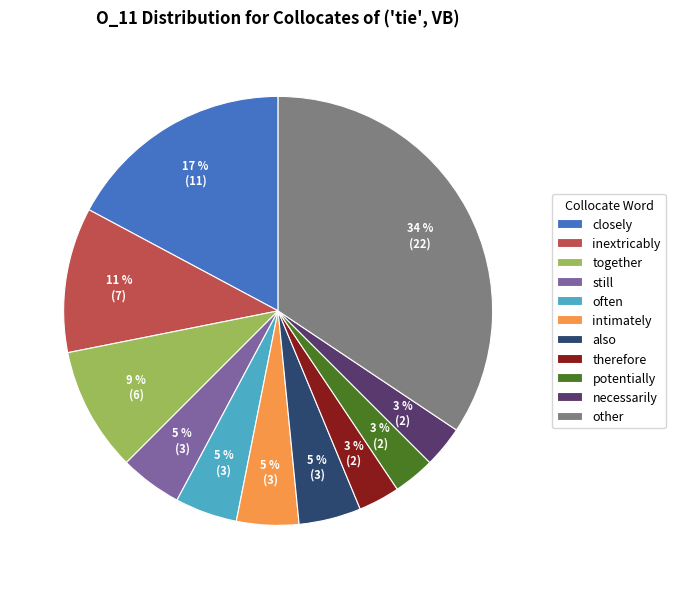

What is the largest slice in the pie chart?

other